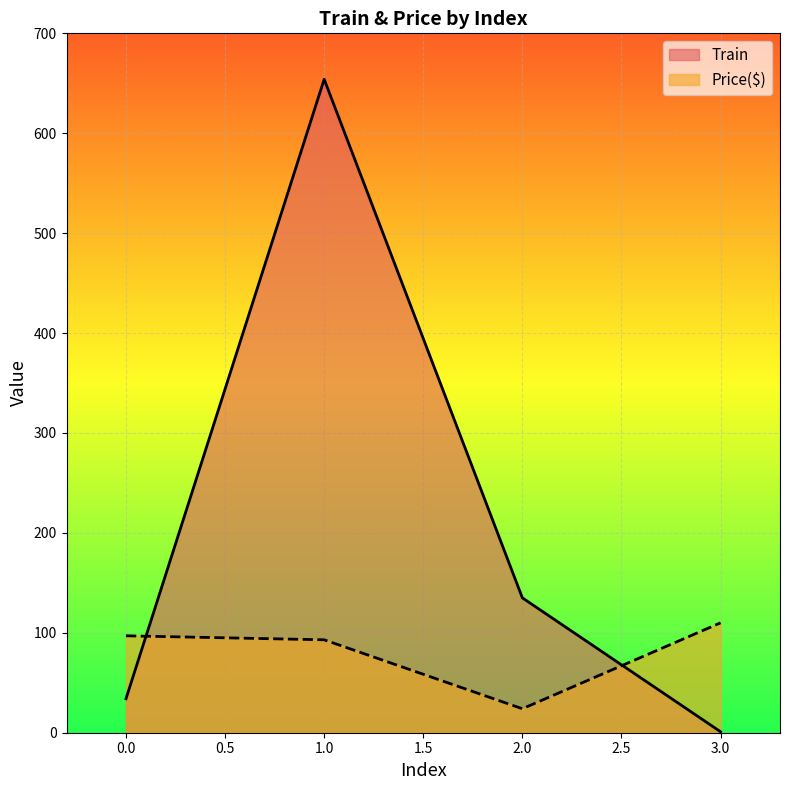

At which category is the sum across all series the highest?

1.0